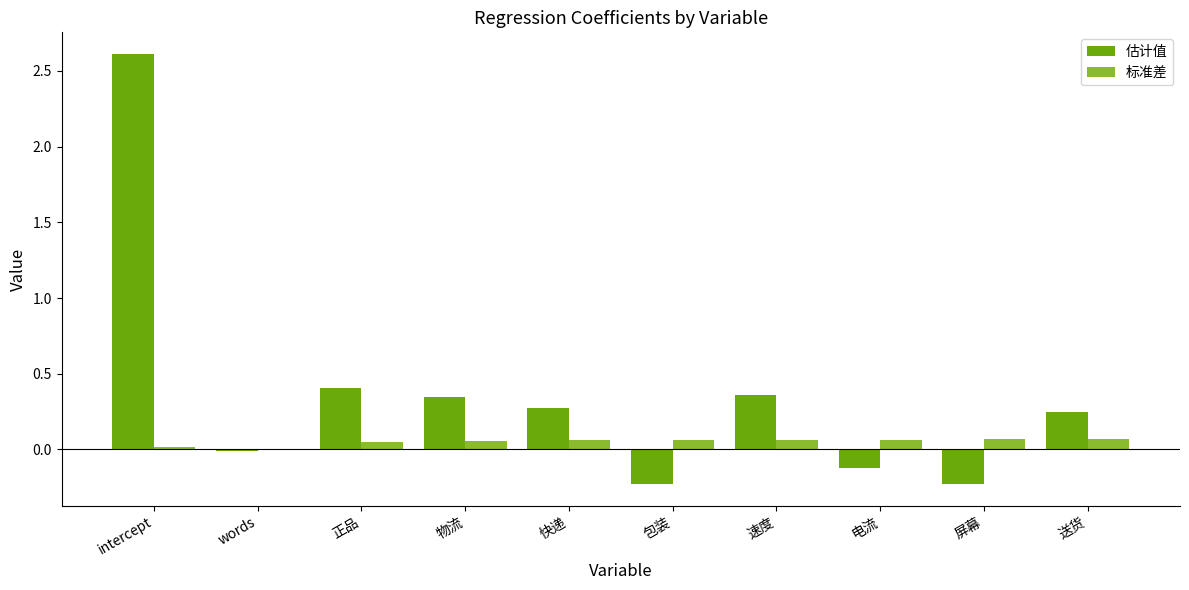

Is the value of 标准差 at 物流 greater than the value of 估计值 at 速度?

No